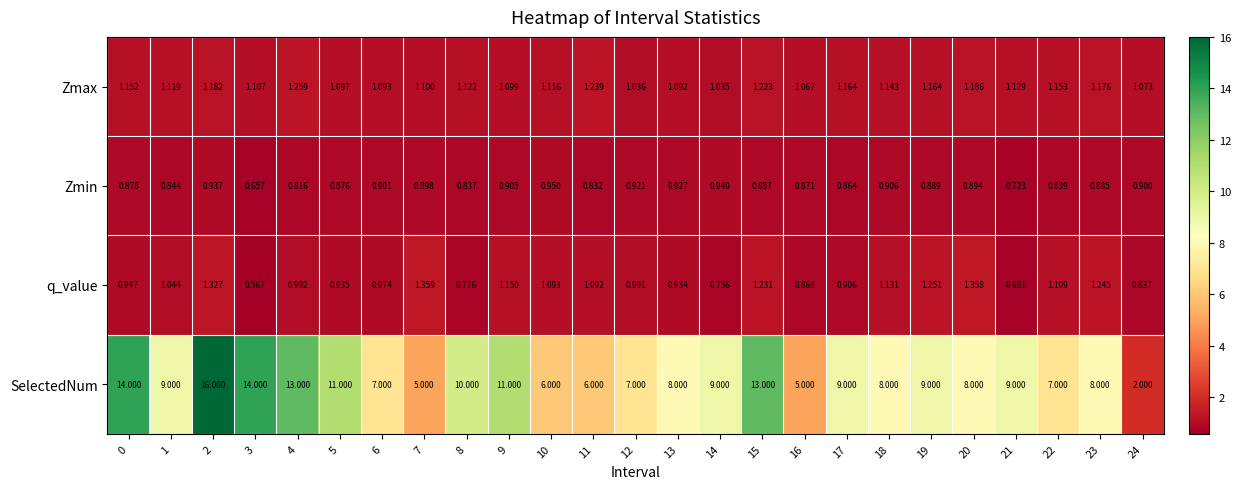

Which series has the largest total across all categories?

SelectedNum